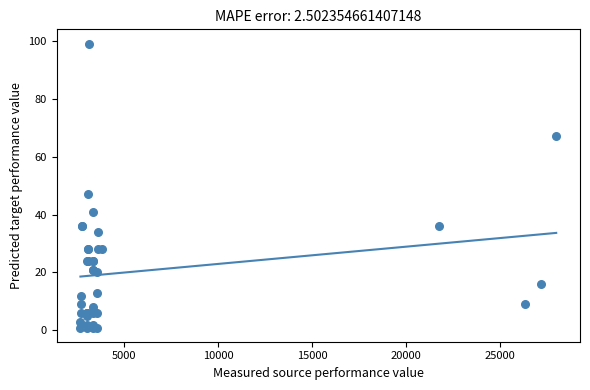

What Y value in the scatter plot is closest to 50?

47